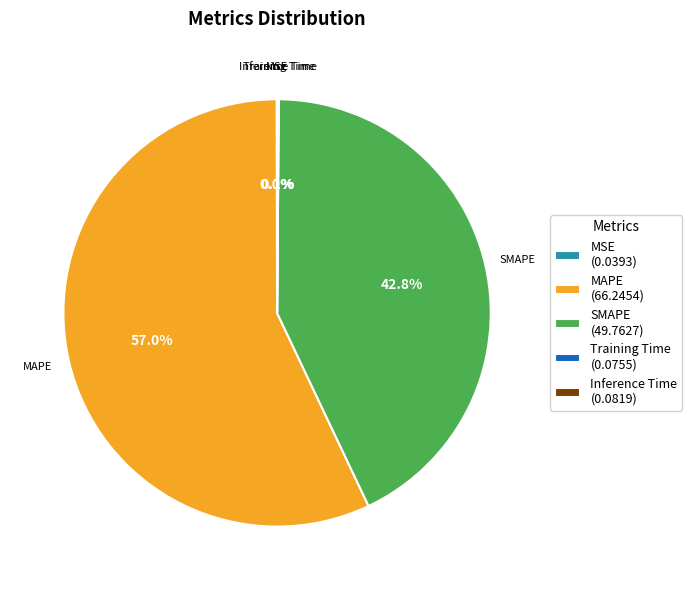

How much of the chart is everything except SMAPE (49.7627)?

57.2%